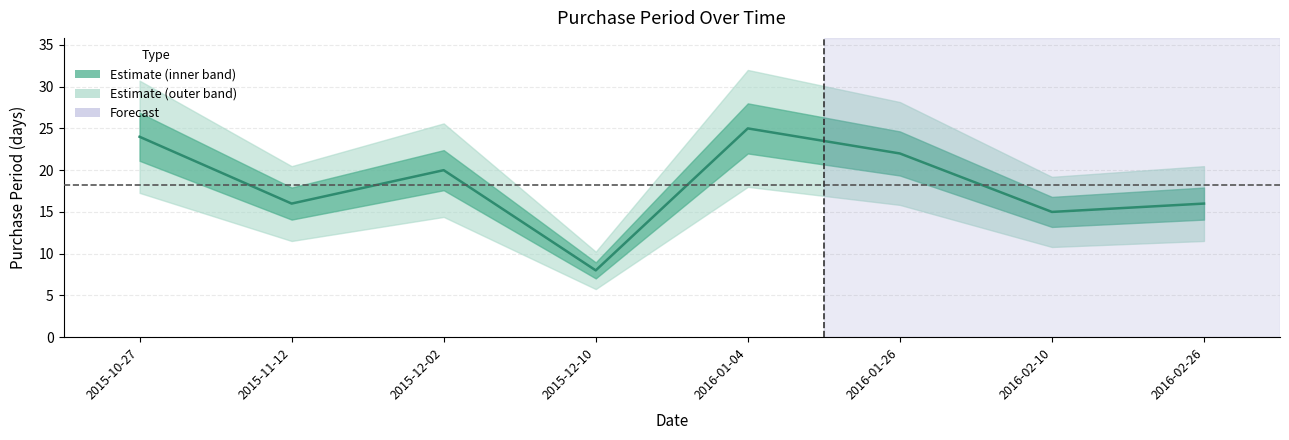

How many series are shown in this chart?

1